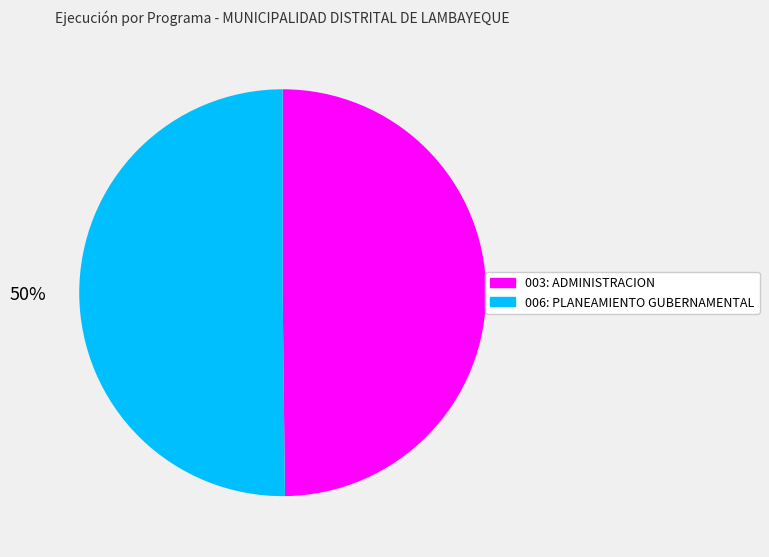

Do 006: PLANEAMIENTO GUBERNAMENTAL and 003: ADMINISTRACION together represent more than half of the pie?

Yes